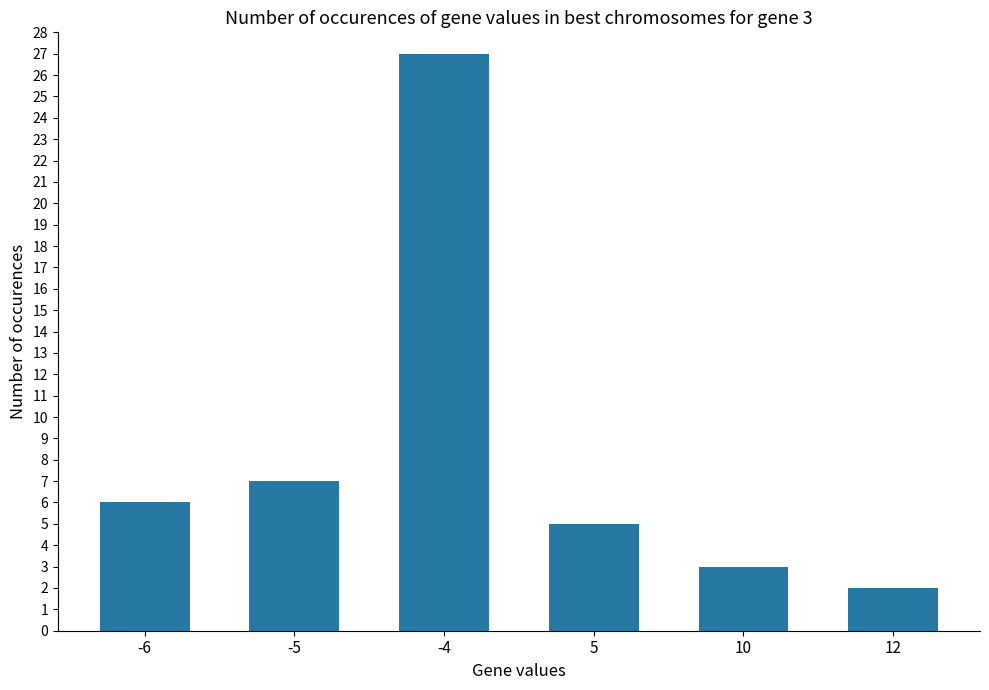

Rank the categories by value from lowest to highest.

12, 10, 5, -6, -5, -4